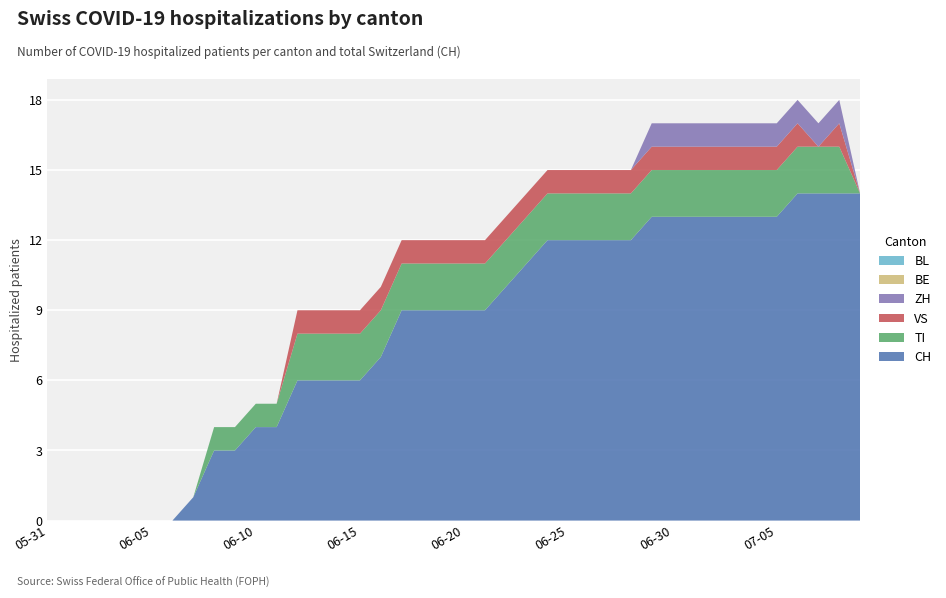

Reading left to right, what are all the values shown in this chart?

CH: 2020-05-31=0	2020-06-01=0	2020-06-02=0	2020-06-03=0	2020-06-04=0	2020-06-05=0	2020-06-06=0	2020-06-07=1	2020-06-08=3	2020-06-09=3	2020-06-10=4	2020-06-11=4	2020-06-12=6	2020-06-13=6	2020-06-14=6	2020-06-15=6	2020-06-16=7	2020-06-17=9	2020-06-18=9	2020-06-19=9	2020-06-20=9	2020-06-21=9	2020-06-22=10	2020-06-23=11	2020-06-24=12	2020-06-25=12	2020-06-26=12	2020-06-27=12	2020-06-28=12	2020-06-29=13	2020-06-30=13	2020-07-01=13	2020-07-02=13	2020-07-03=13	2020-07-04=13	2020-07-05=13	2020-07-06=14	2020-07-07=14	2020-07-08=14	2020-07-09=14
TI: 2020-05-31=0	2020-06-01=0	2020-06-02=0	2020-06-03=0	2020-06-04=0	2020-06-05=0	2020-06-06=0	2020-06-07=0	2020-06-08=1	2020-06-09=1	2020-06-10=1	2020-06-11=1	2020-06-12=2	2020-06-13=2	2020-06-14=2	2020-06-15=2	2020-06-16=2	2020-06-17=2	2020-06-18=2	2020-06-19=2	2020-06-20=2	2020-06-21=2	2020-06-22=2	2020-06-23=2	2020-06-24=2	2020-06-25=2	2020-06-26=2	2020-06-27=2	2020-06-28=2	2020-06-29=2	2020-06-30=2	2020-07-01=2	2020-07-02=2	2020-07-03=2	2020-07-04=2	2020-07-05=2	2020-07-06=2	2020-07-07=2	2020-07-08=2	2020-07-09=0
VS: 2020-05-31=0	2020-06-01=0	2020-06-02=0	2020-06-03=0	2020-06-04=0	2020-06-05=0	2020-06-06=0	2020-06-07=0	2020-06-08=0	2020-06-09=0	2020-06-10=0	2020-06-11=0	2020-06-12=1	2020-06-13=1	2020-06-14=1	2020-06-15=1	2020-06-16=1	2020-06-17=1	2020-06-18=1	2020-06-19=1	2020-06-20=1	2020-06-21=1	2020-06-22=1	2020-06-23=1	2020-06-24=1	2020-06-25=1	2020-06-26=1	2020-06-27=1	2020-06-28=1	2020-06-29=1	2020-06-30=1	2020-07-01=1	2020-07-02=1	2020-07-03=1	2020-07-04=1	2020-07-05=1	2020-07-06=1	2020-07-07=0	2020-07-08=1	2020-07-09=0
ZH: 2020-05-31=0	2020-06-01=0	2020-06-02=0	2020-06-03=0	2020-06-04=0	2020-06-05=0	2020-06-06=0	2020-06-07=0	2020-06-08=0	2020-06-09=0	2020-06-10=0	2020-06-11=0	2020-06-12=0	2020-06-13=0	2020-06-14=0	2020-06-15=0	2020-06-16=0	2020-06-17=0	2020-06-18=0	2020-06-19=0	2020-06-20=0	2020-06-21=0	2020-06-22=0	2020-06-23=0	2020-06-24=0	2020-06-25=0	2020-06-26=0	2020-06-27=0	2020-06-28=0	2020-06-29=1	2020-06-30=1	2020-07-01=1	2020-07-02=1	2020-07-03=1	2020-07-04=1	2020-07-05=1	2020-07-06=1	2020-07-07=1	2020-07-08=1	2020-07-09=0
BE: 2020-05-31=0	2020-06-01=0	2020-06-02=0	2020-06-03=0	2020-06-04=0	2020-06-05=0	2020-06-06=0	2020-06-07=0	2020-06-08=0	2020-06-09=0	2020-06-10=0	2020-06-11=0	2020-06-12=0	2020-06-13=0	2020-06-14=0	2020-06-15=0	2020-06-16=0	2020-06-17=0	2020-06-18=0	2020-06-19=0	2020-06-20=0	2020-06-21=0	2020-06-22=0	2020-06-23=0	2020-06-24=0	2020-06-25=0	2020-06-26=0	2020-06-27=0	2020-06-28=0	2020-06-29=0	2020-06-30=0	2020-07-01=0	2020-07-02=0	2020-07-03=0	2020-07-04=0	2020-07-05=0	2020-07-06=0	2020-07-07=0	2020-07-08=0	2020-07-09=0
BL: 2020-05-31=0	2020-06-01=0	2020-06-02=0	2020-06-03=0	2020-06-04=0	2020-06-05=0	2020-06-06=0	2020-06-07=0	2020-06-08=0	2020-06-09=0	2020-06-10=0	2020-06-11=0	2020-06-12=0	2020-06-13=0	2020-06-14=0	2020-06-15=0	2020-06-16=0	2020-06-17=0	2020-06-18=0	2020-06-19=0	2020-06-20=0	2020-06-21=0	2020-06-22=0	2020-06-23=0	2020-06-24=0	2020-06-25=0	2020-06-26=0	2020-06-27=0	2020-06-28=0	2020-06-29=0	2020-06-30=0	2020-07-01=0	2020-07-02=0	2020-07-03=0	2020-07-04=0	2020-07-05=0	2020-07-06=0	2020-07-07=0	2020-07-08=0	2020-07-09=0